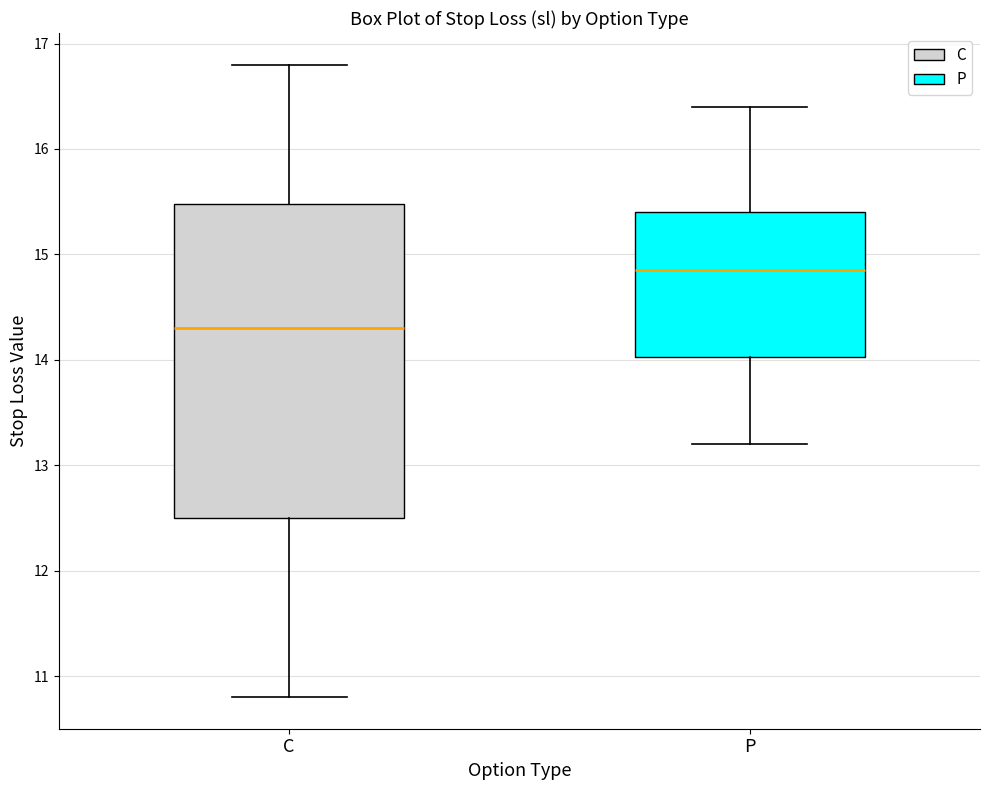

Comparing the boxes themselves (not the whiskers), which one is the tallest?

C